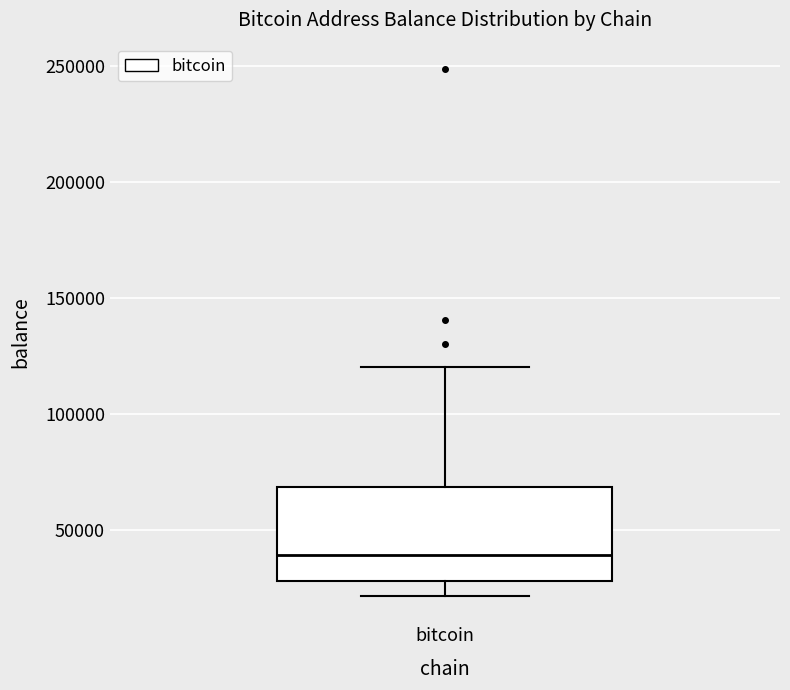

Read this box plot against the y-axis: the position of the median line, the range covered by the box, and the ends of both whiskers. The values are not printed on the chart, so give them approximately, as read against the axis.

median 40000, box 30000 to 70000, whiskers 20000 to 120000